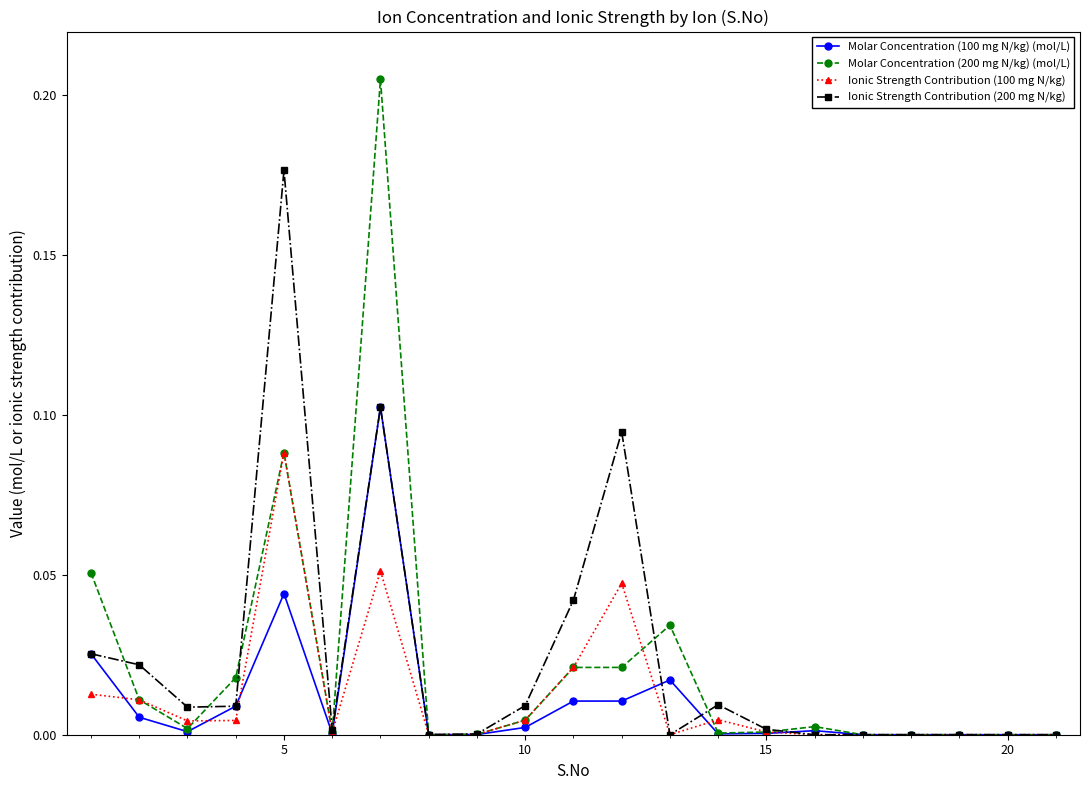

What is the sum of all Ionic Strength Contribution (100 mg N/kg) values?

0.3